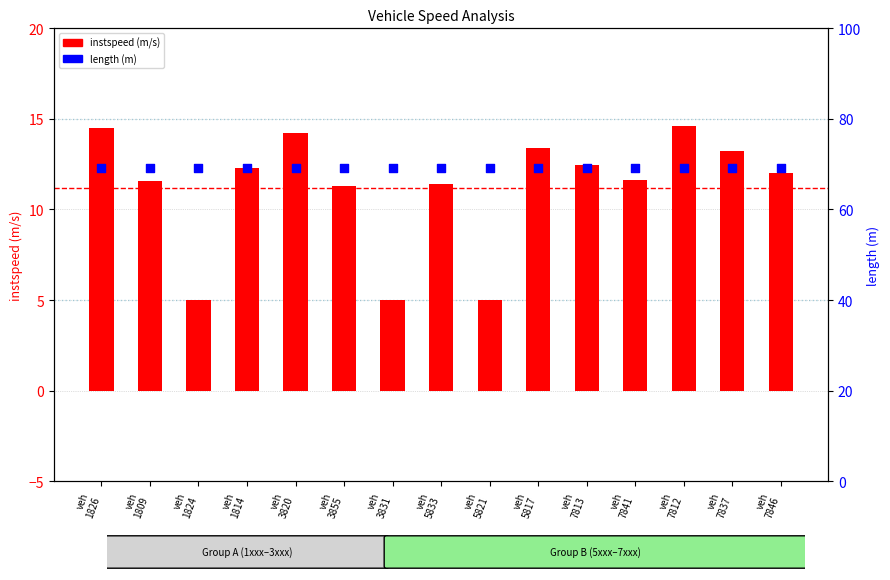

Which series reaches the maximum Y coordinate?

length